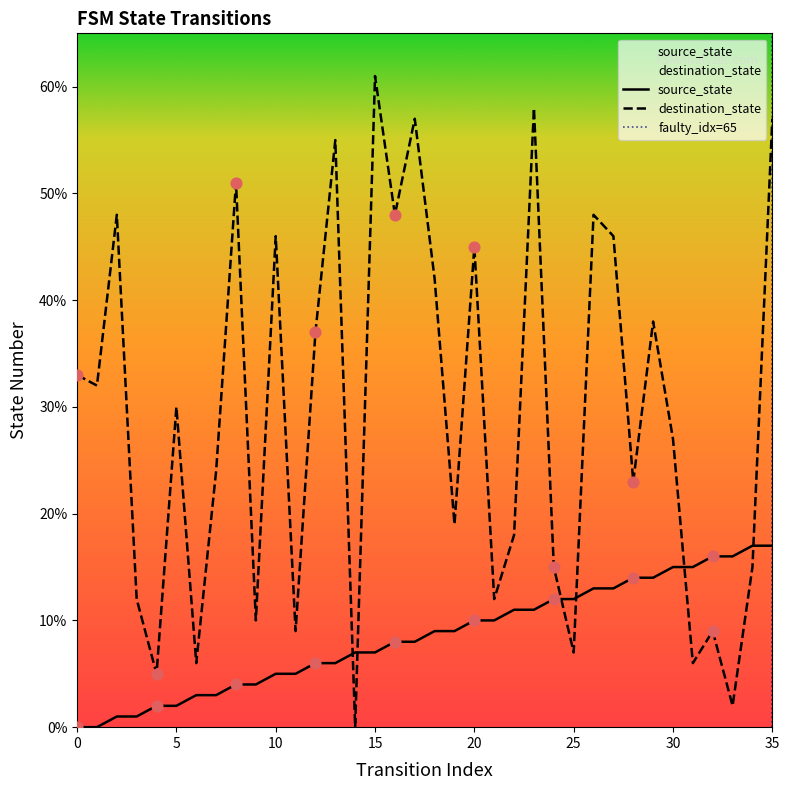

Which series has the widest spread of Y values?

destination_state